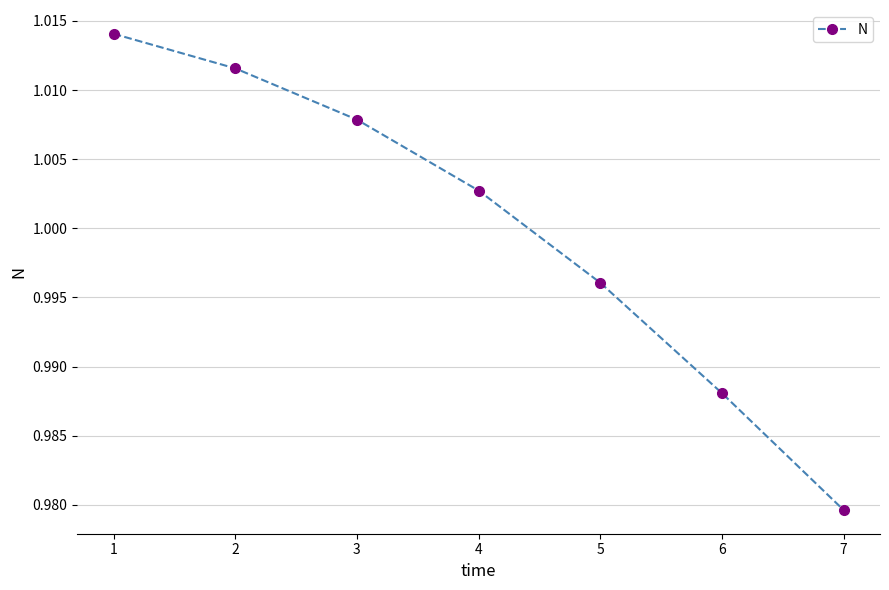

Is it true that the value at 6 is 0.2?

False